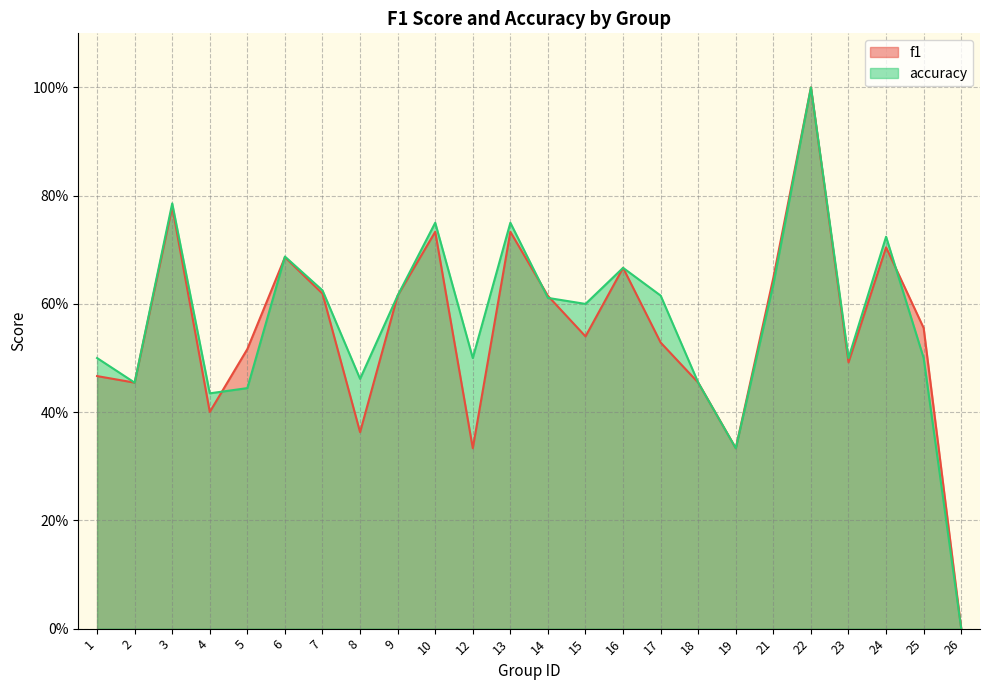

How many distinct data groups are displayed?

2